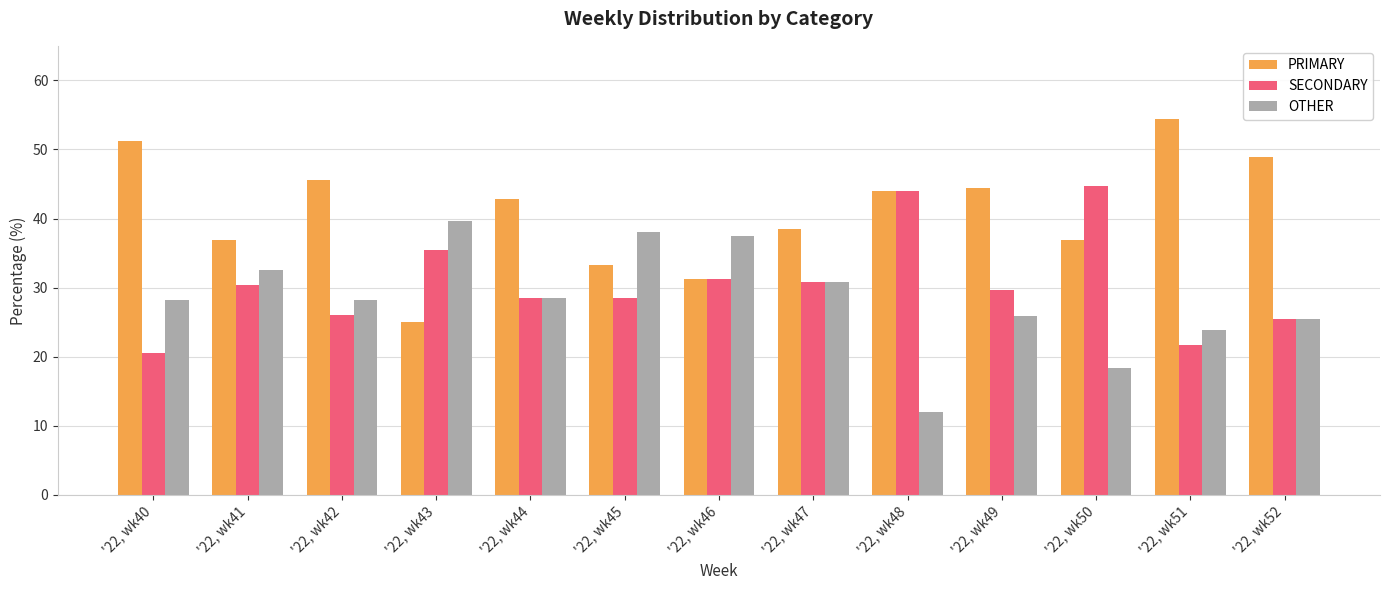

Is it true that OTHER equals 18.4 at '22, wk50?

True